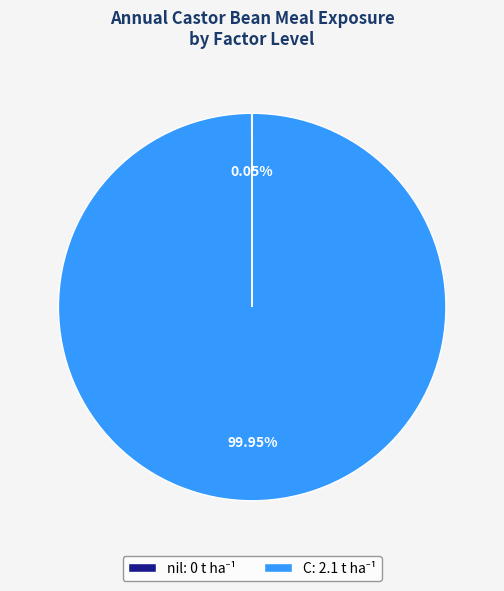

Is there any slice that represents more than half of the pie?

Yes